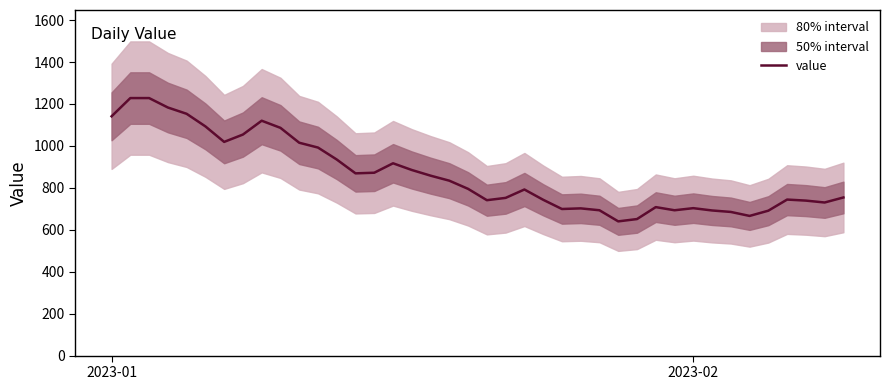

What is the lowest value of the value series?

640